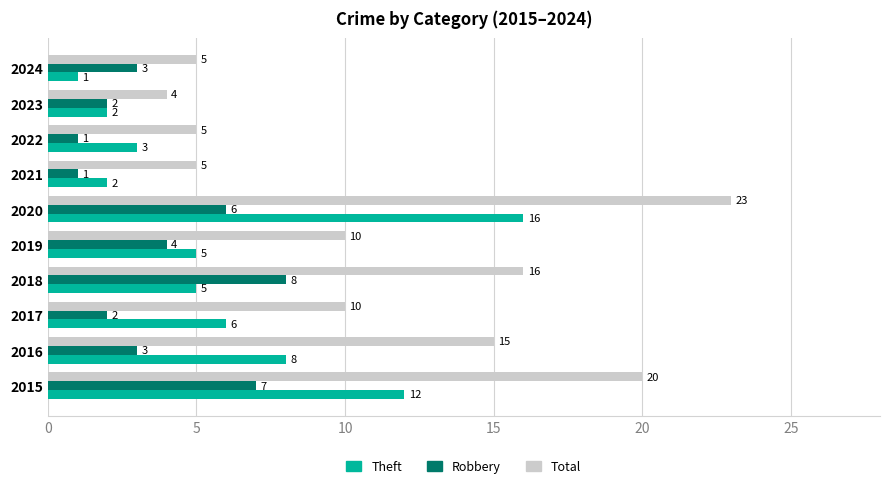

What is the spread (max minus min) of values at 2021?

4